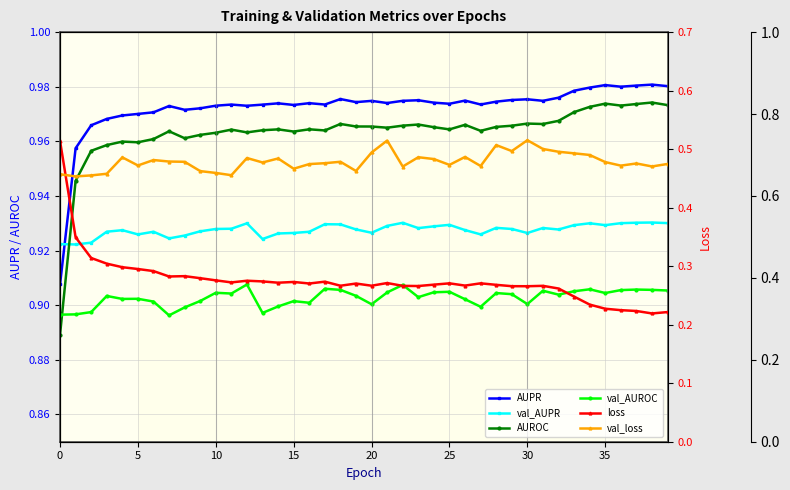

What is the difference between the second highest and minimum values in the AUPR series?

0.1